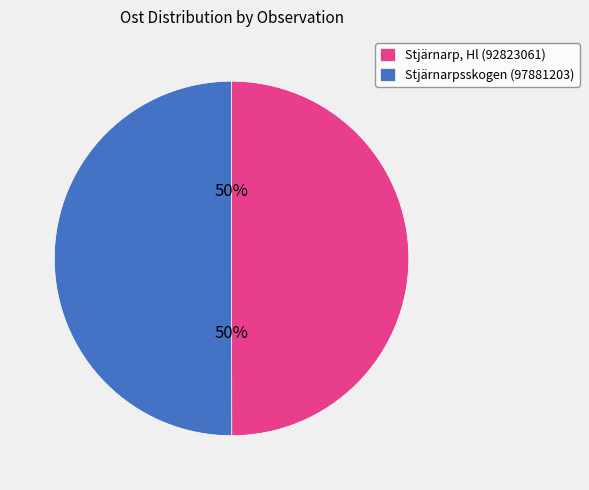

How many segments does this pie chart have?

2